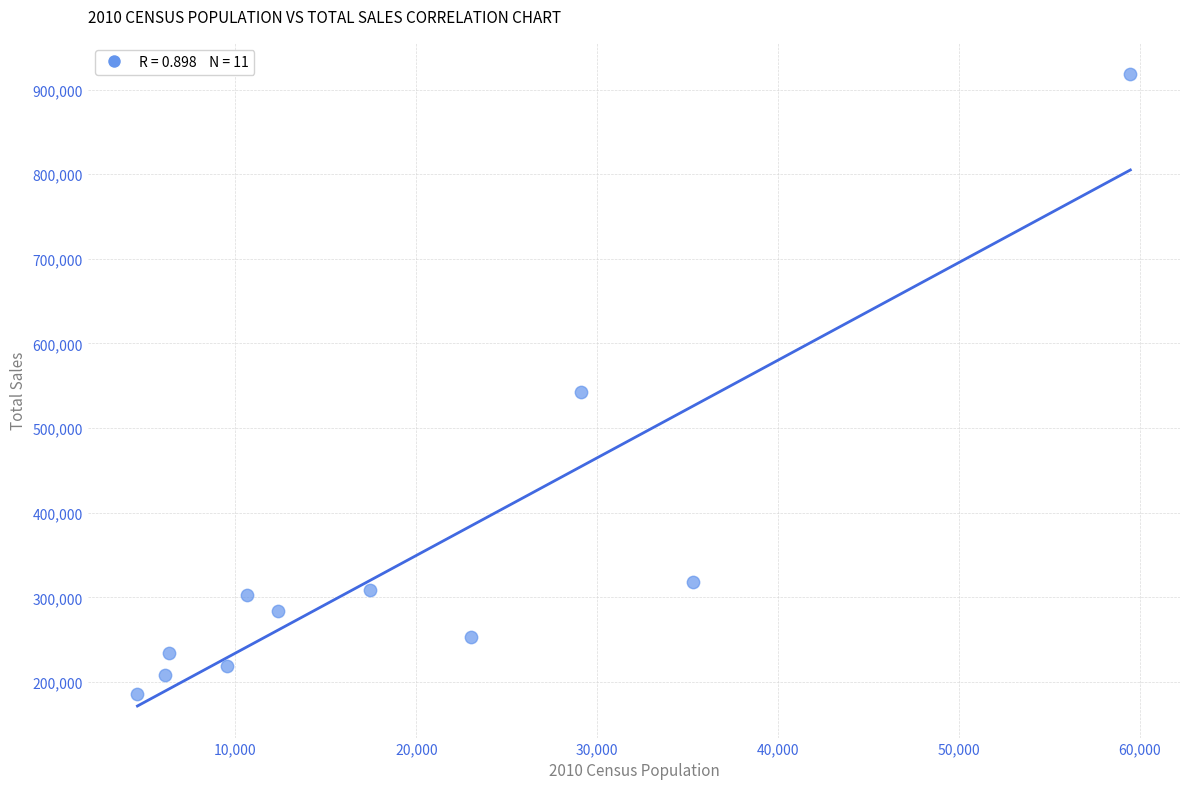

What is the average X value?

19442